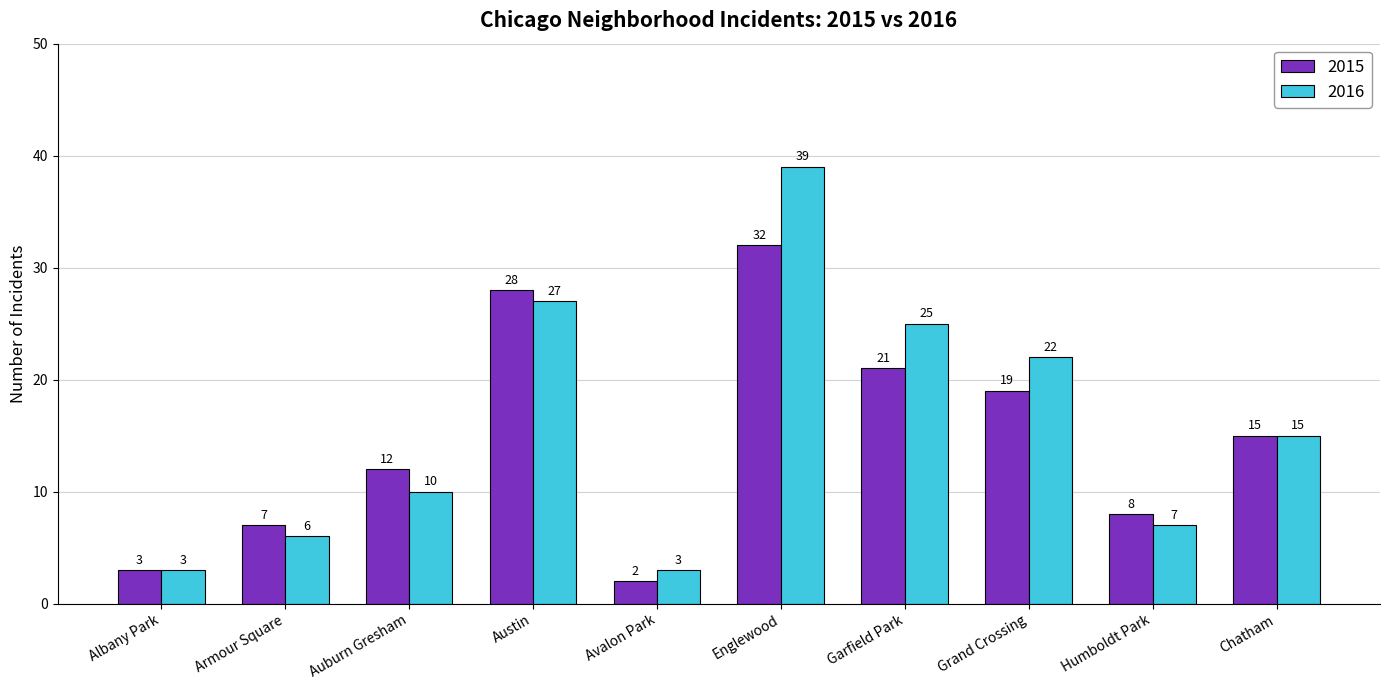

At Garfield Park, list the series in order from smallest to largest.

2015, 2016